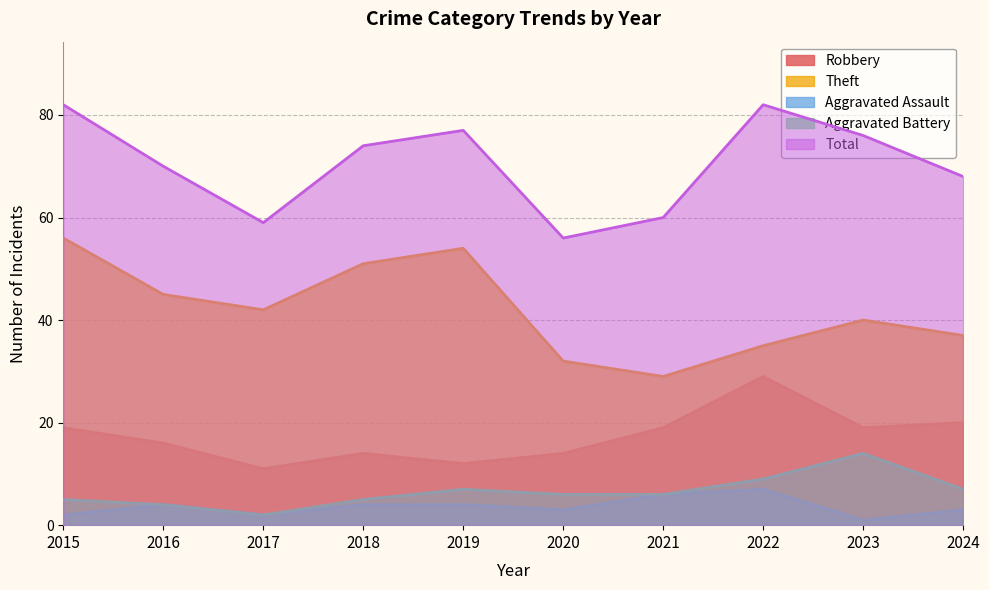

Rank the series by their maximum value, from lowest to highest.

Aggravated Assault, Aggravated Battery, Robbery, Theft, Total